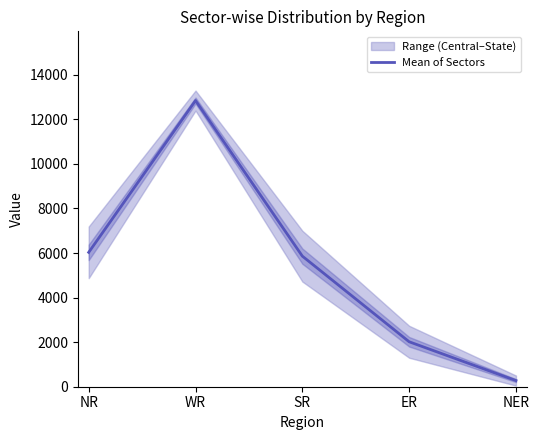

What is the sum of the values at SR and ER?

7878.5